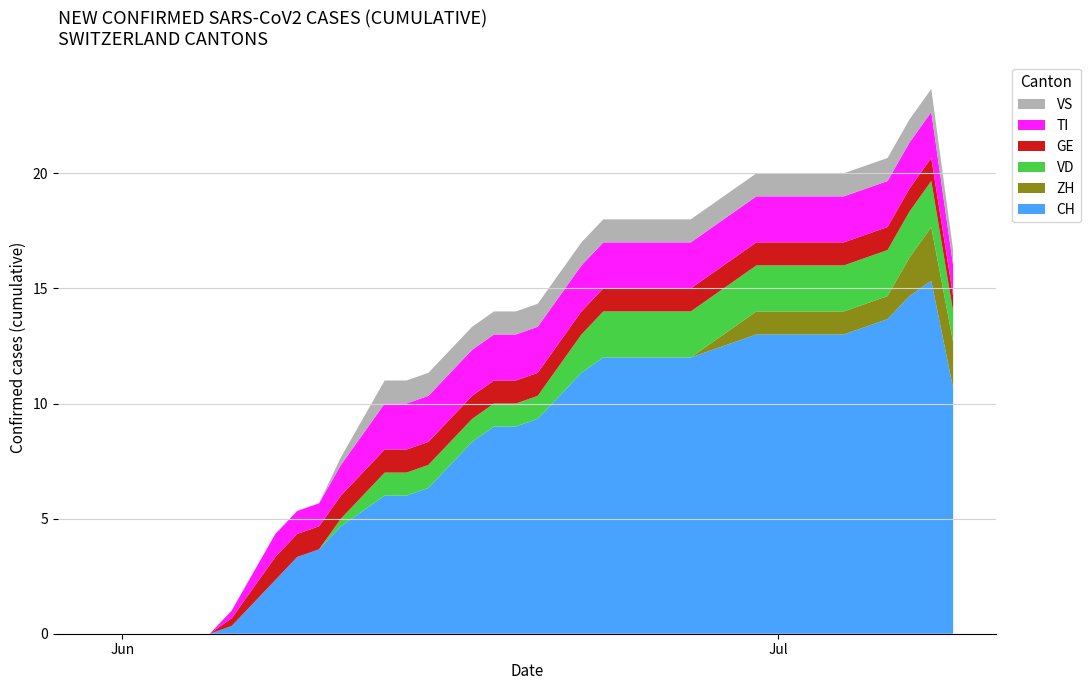

Does the chart have visible grid lines?

Yes